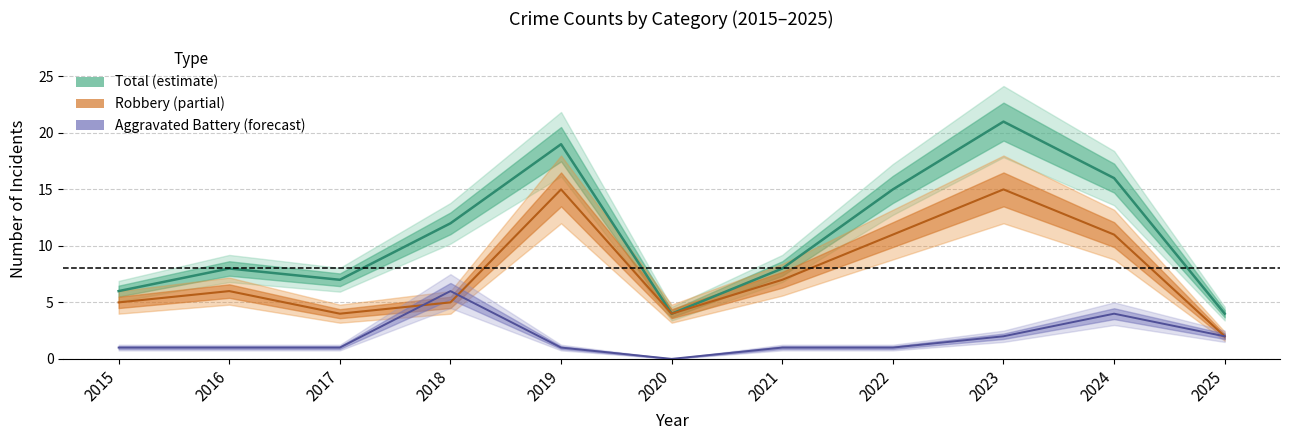

At which category does Total reach its first local valley?

2017